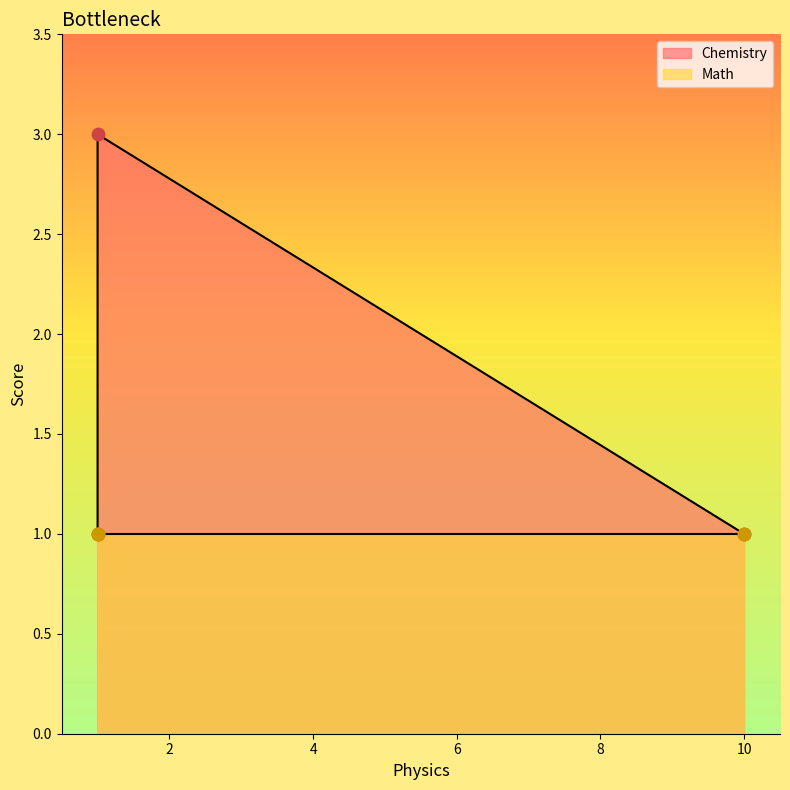

Which series has the largest Y range (max minus min)?

Chemistry